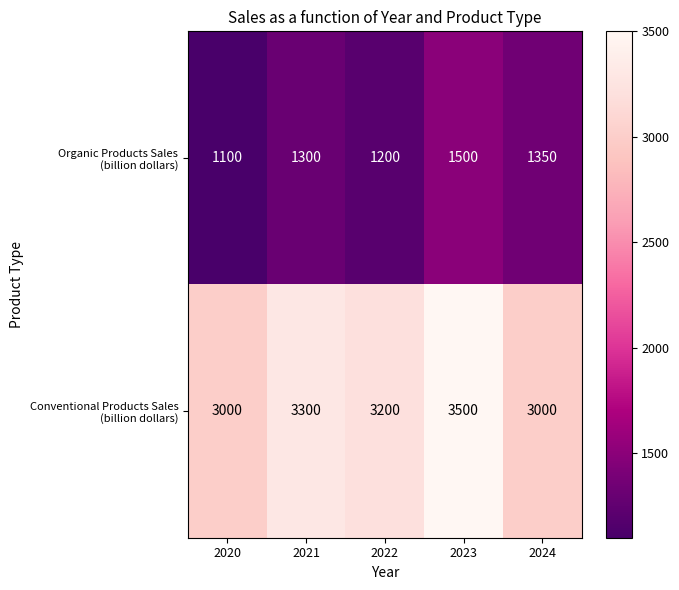

What is the spread (max minus min) of values at 2021?

2000